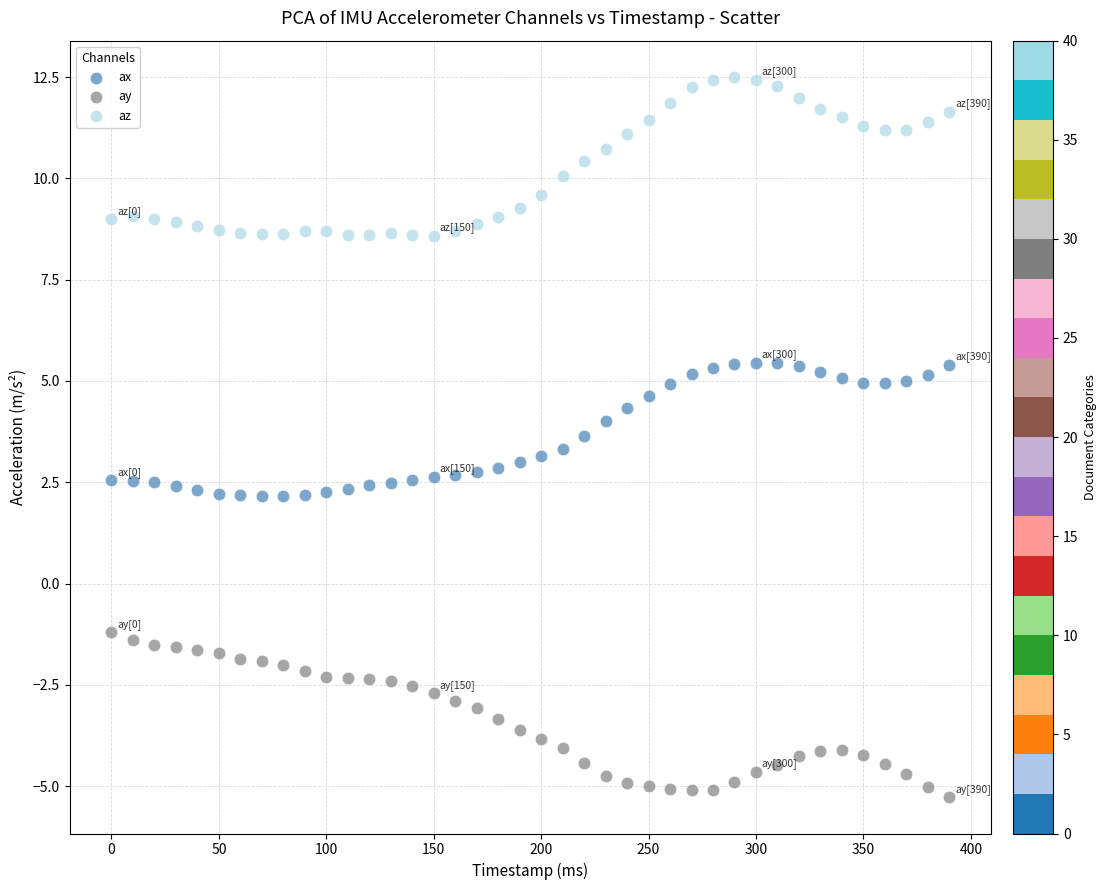

Which series reaches the maximum Y coordinate?

az